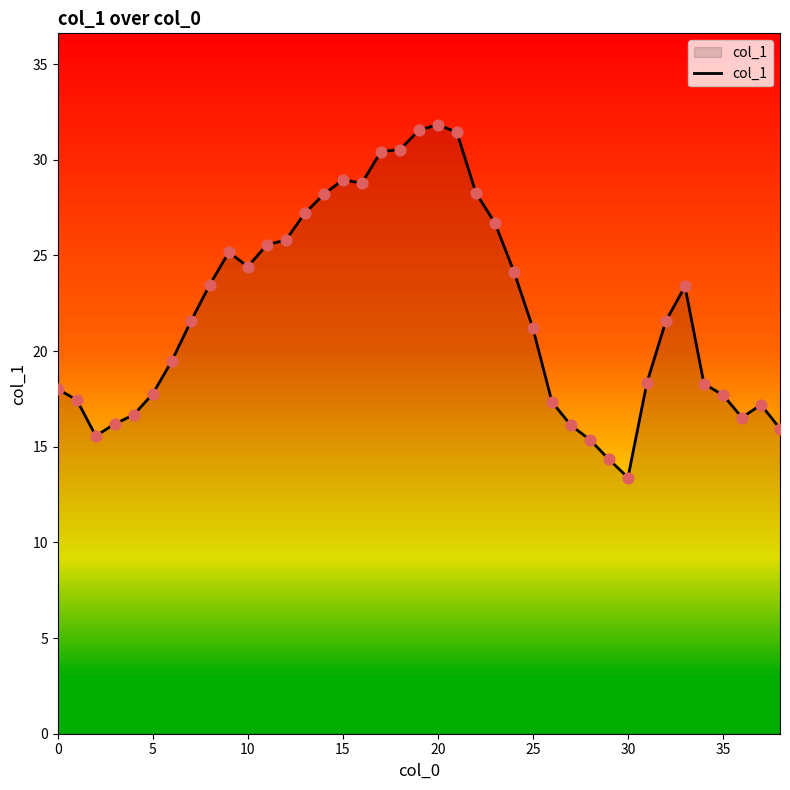

What is the difference between the maximum and minimum values?

18.4